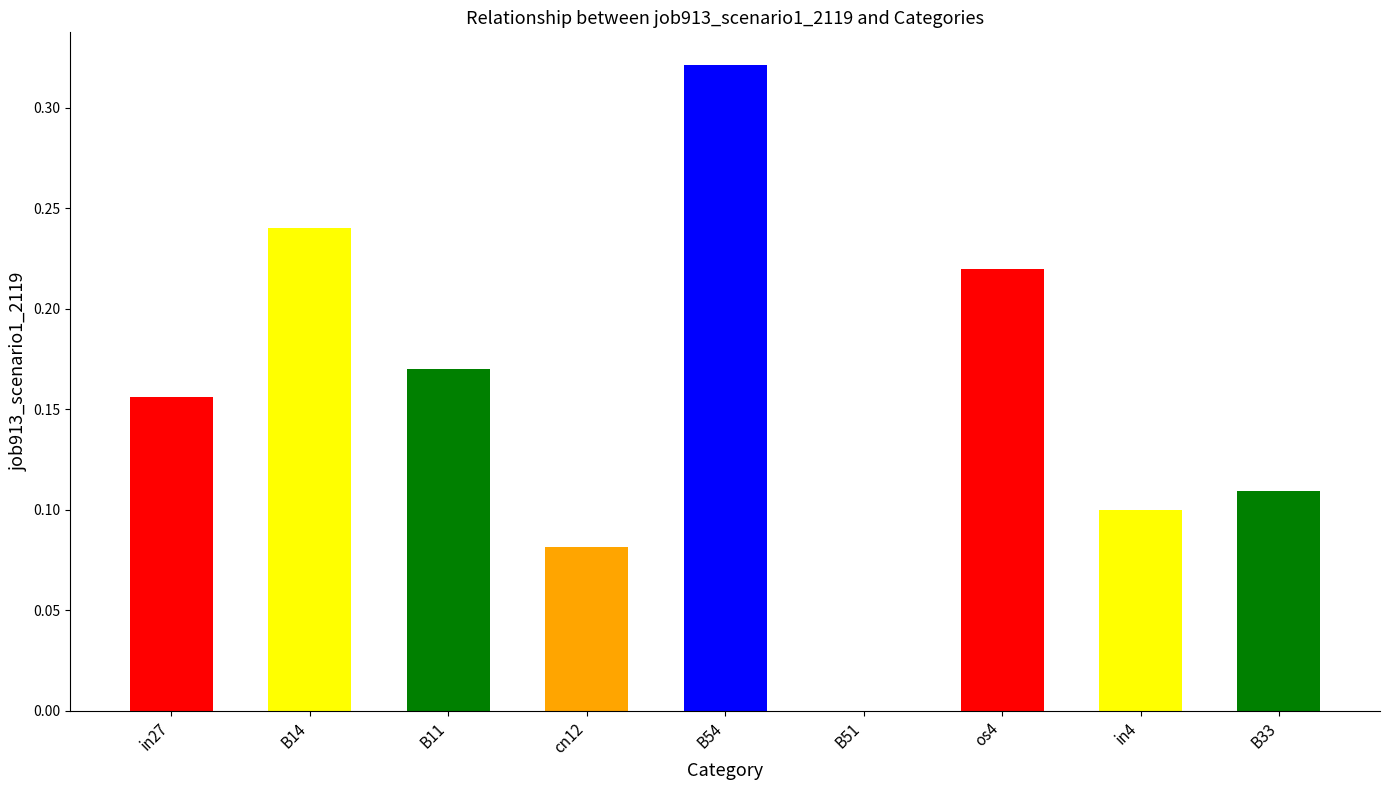

What is the sum of all values?

1.4